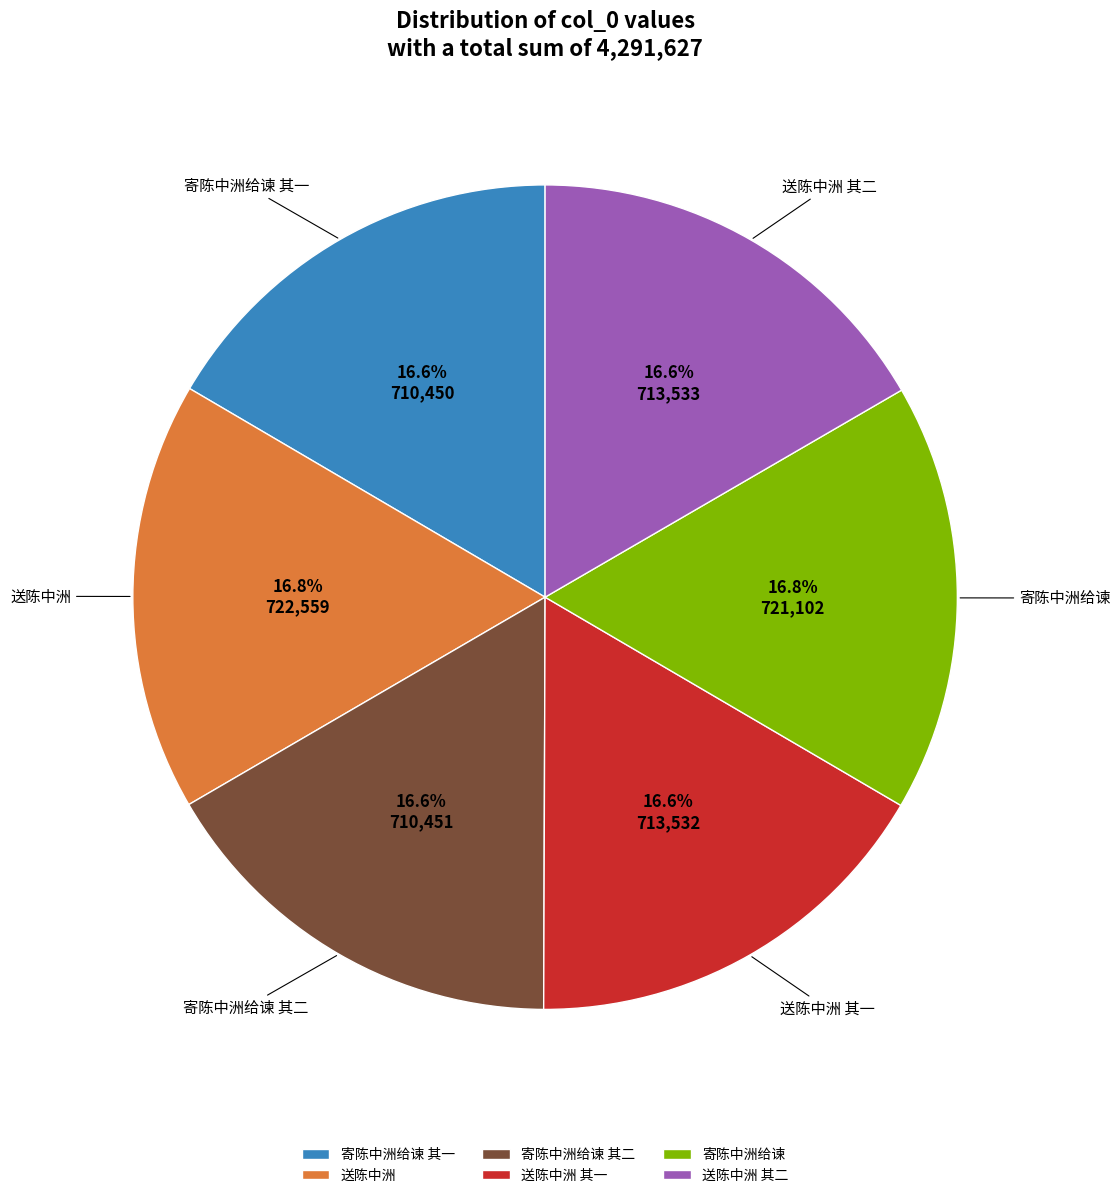

To the nearest percent, what percentage of the pie is 送陈中洲 其一?

17%